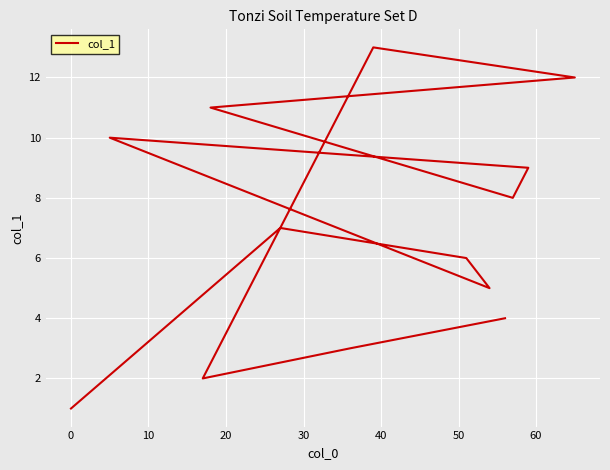

The chart shows a value of 5 at 20. True or false?

True